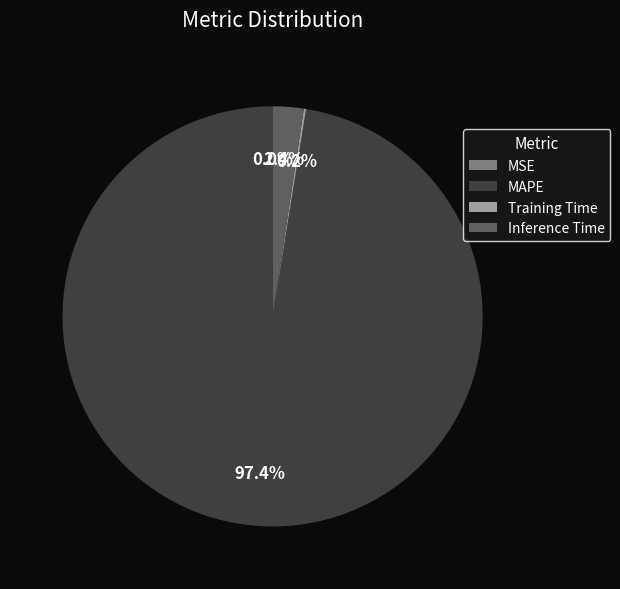

To the nearest percent, what portion does Inference Time represent?

2%